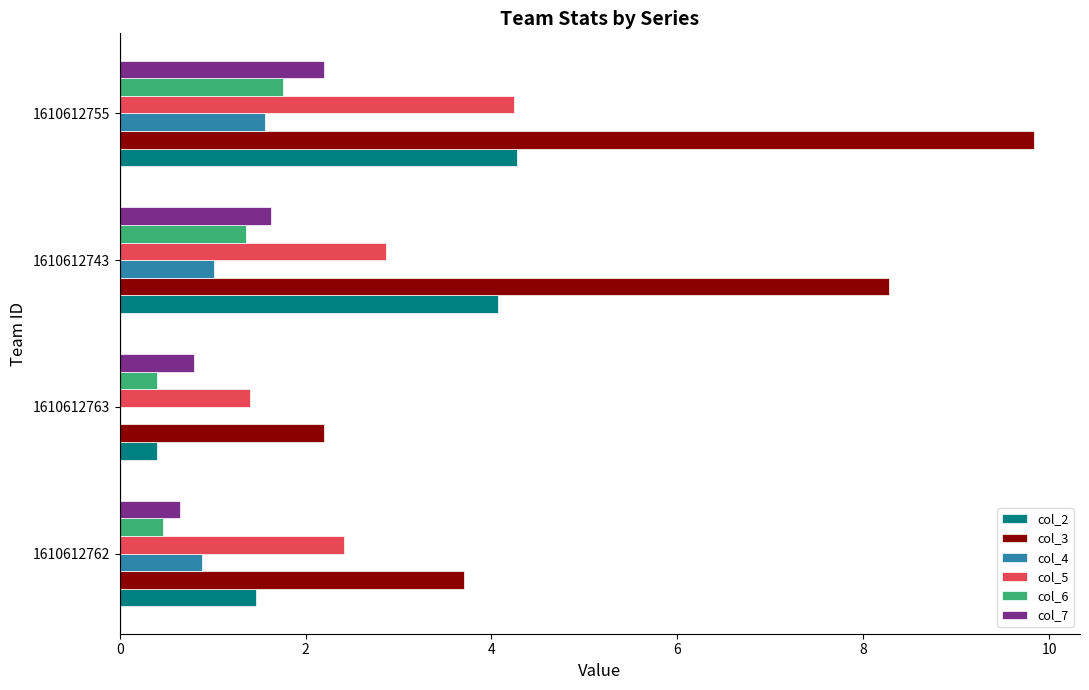

At which category is the sum across all series the highest?

1610612755